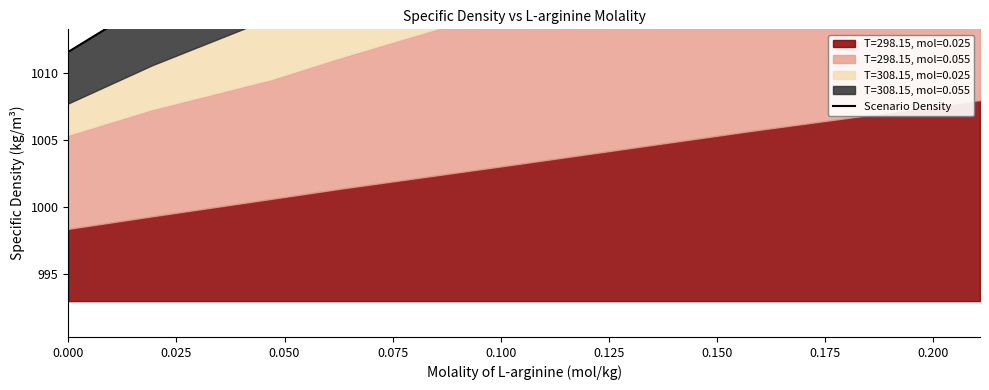

The value at 0.075 is 1645.4. True or false?

False